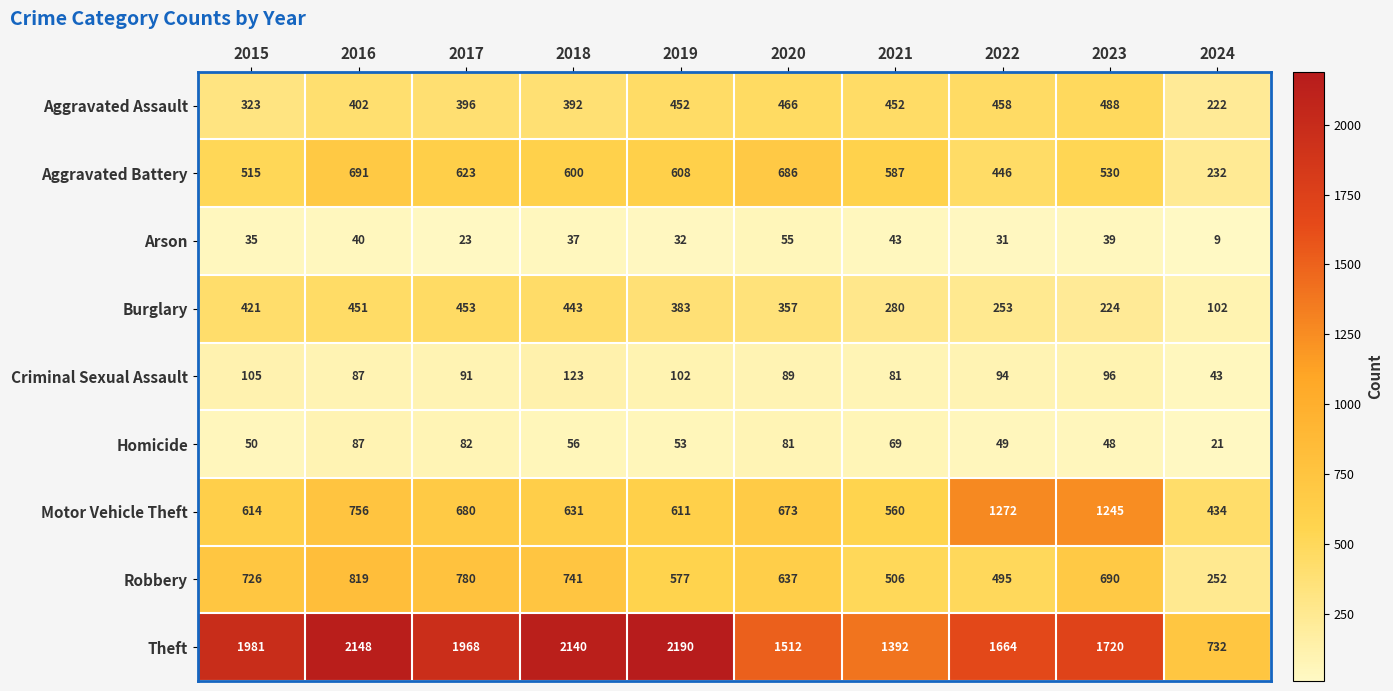

Where is Arson nearest to the value 32?

2019